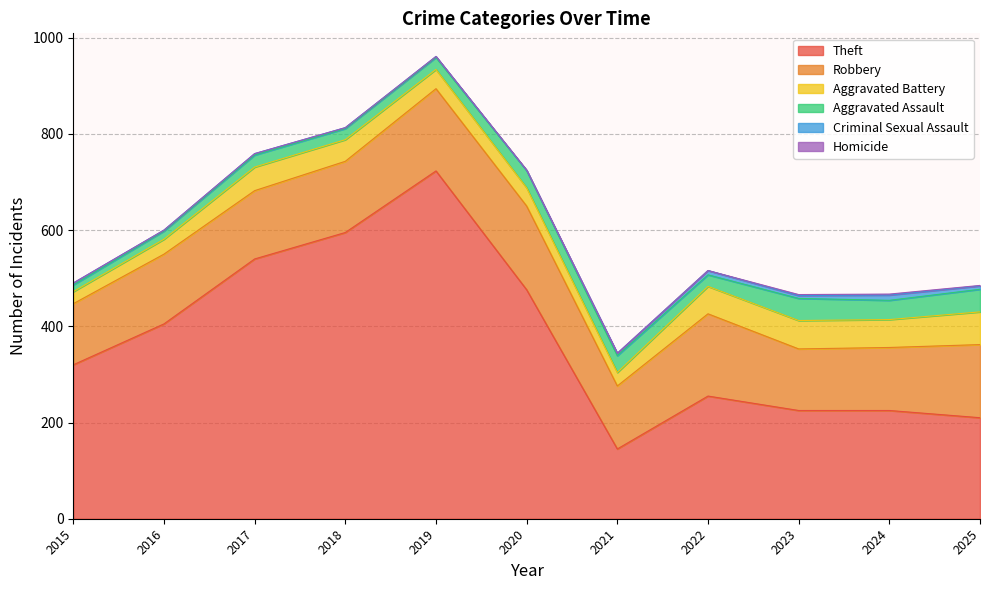

How many distinct data groups are displayed?

6